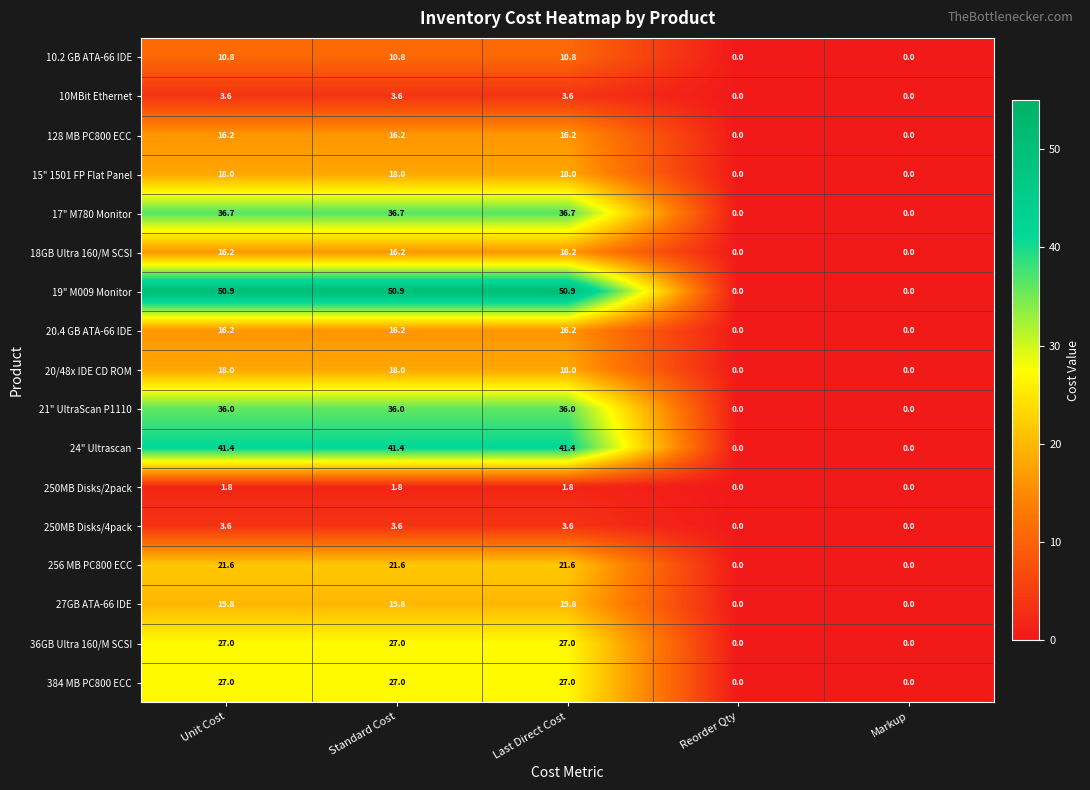

Which series has the largest total across all categories?

19" M009 Monitor